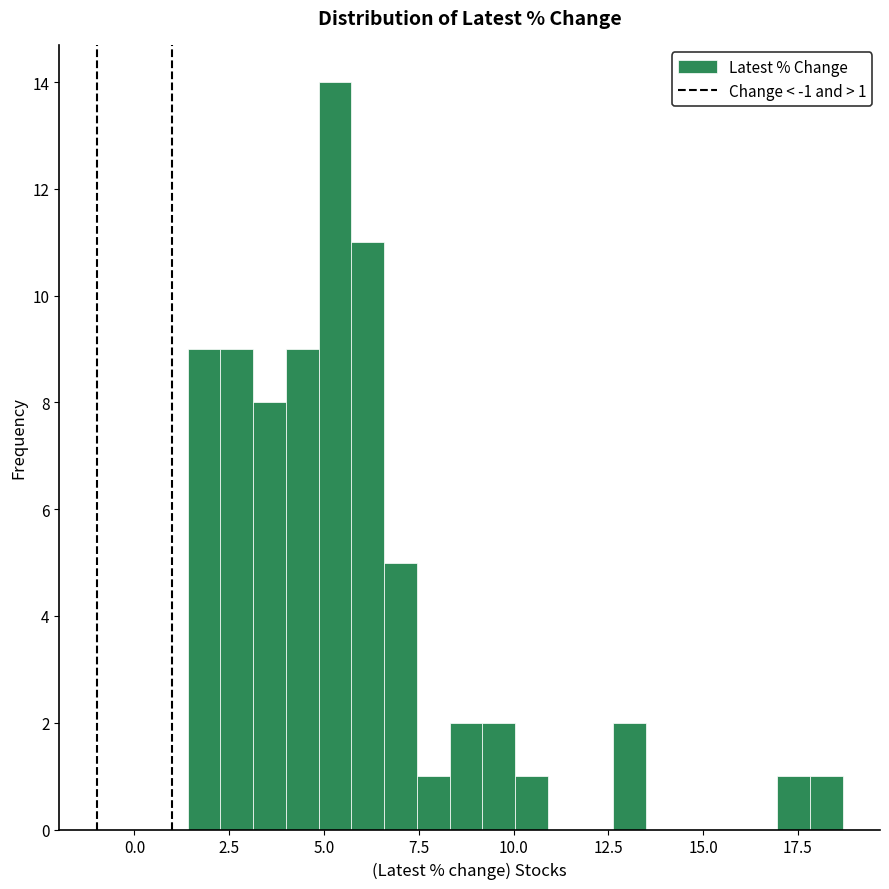

Read against the x-axis, roughly where is the centre of the tallest bar?

5.5